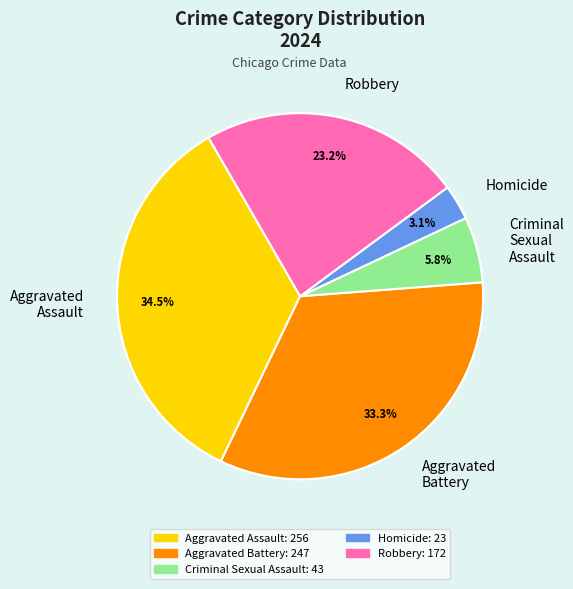

How much of the chart is everything except Aggravated Assault?

65.5%